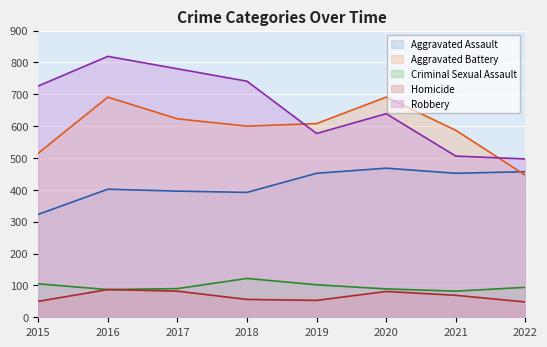

What is the total value across all series at 2015?

1719